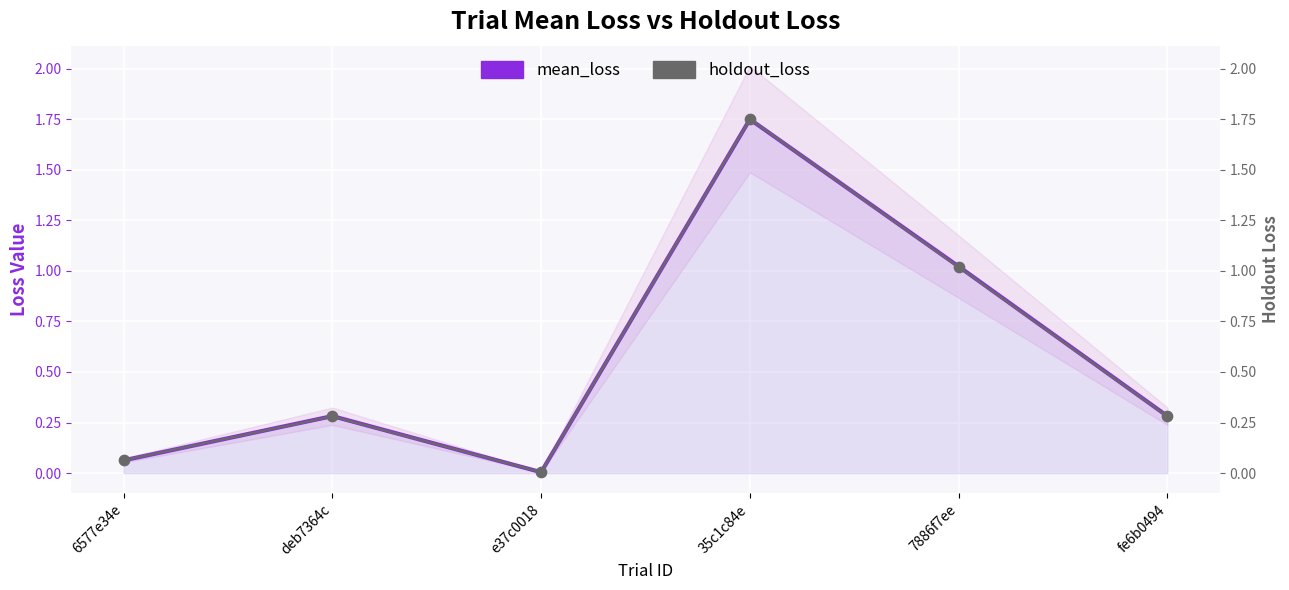

What are all the series names shown in the legend?

mean_loss, holdout_loss